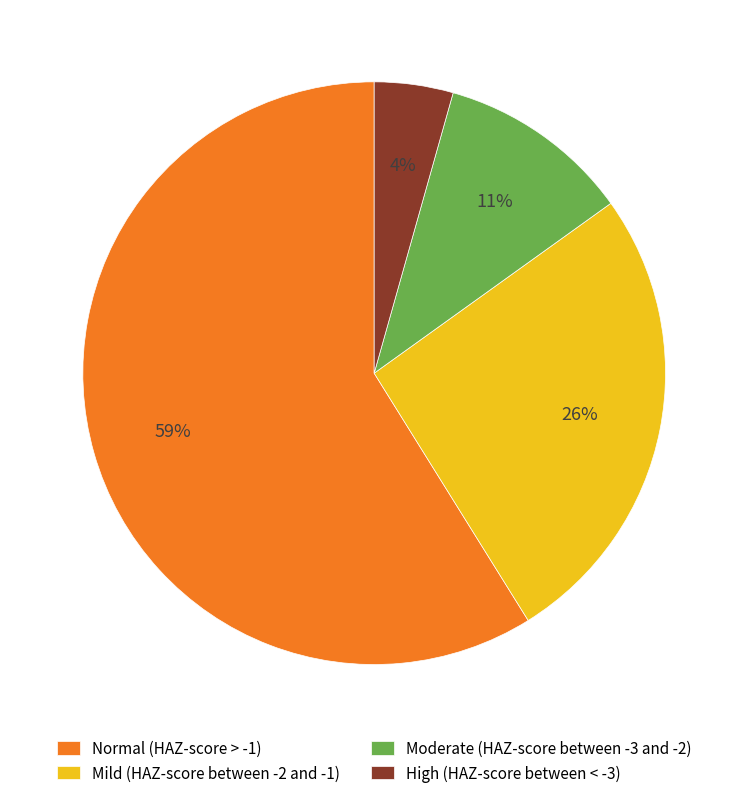

To the nearest percent, what percentage of the pie is Moderate (HAZ-score between -3 and -2)?

11%